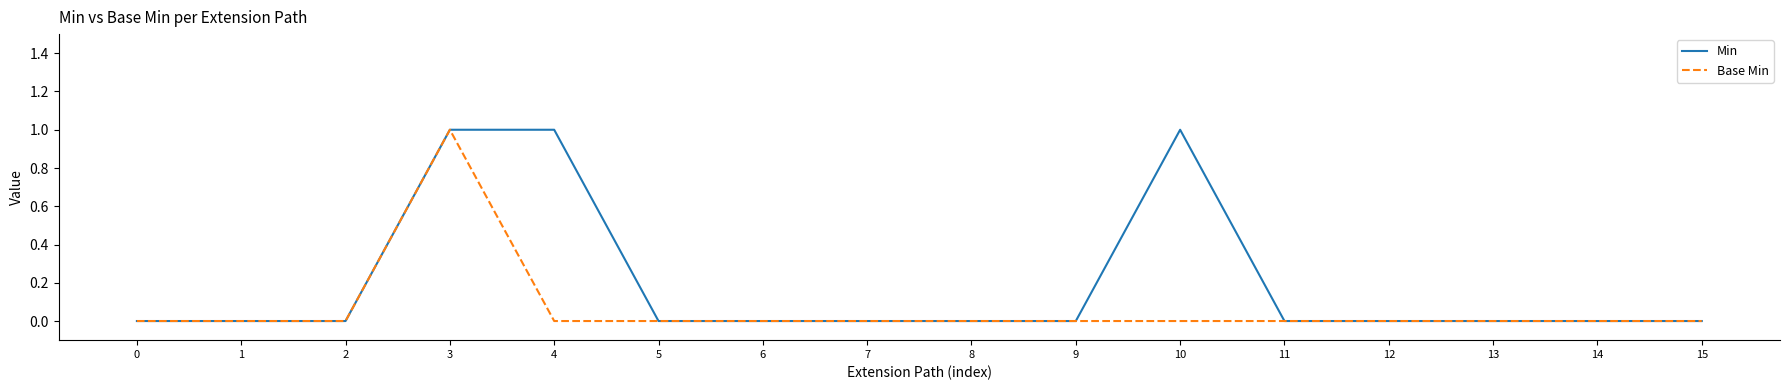

Between 4 and 15, which series saw the biggest shift?

Min